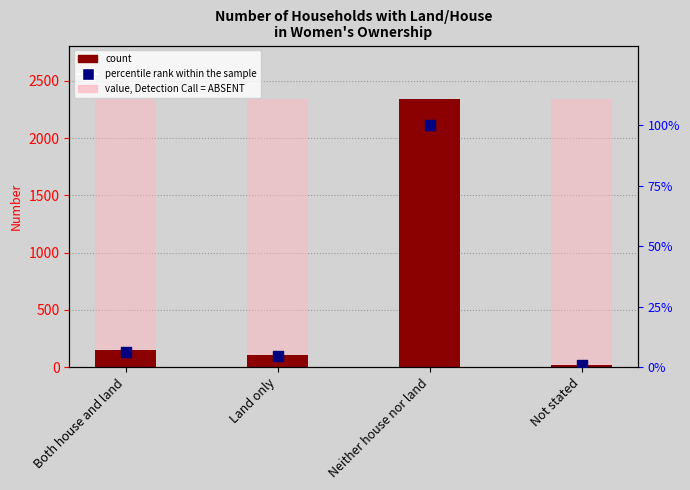

Which series contains the highest Y value?

count